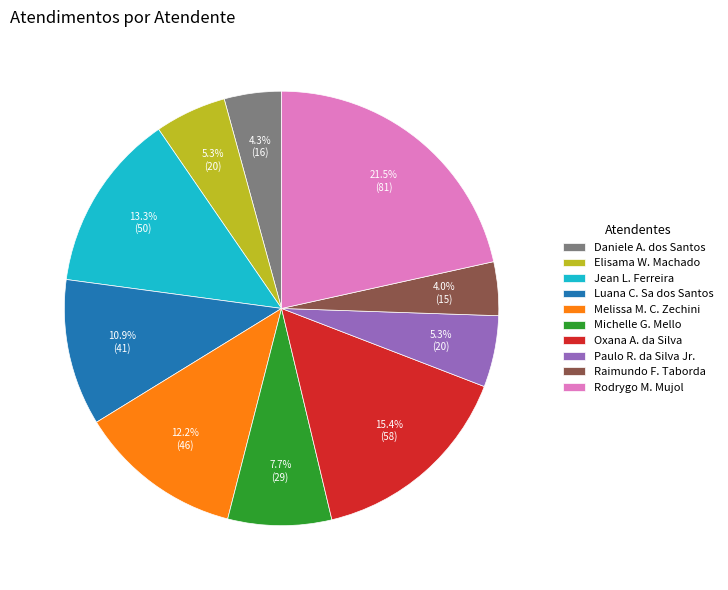

Does Rodrygo M. Mujol represent more than half of the total?

No